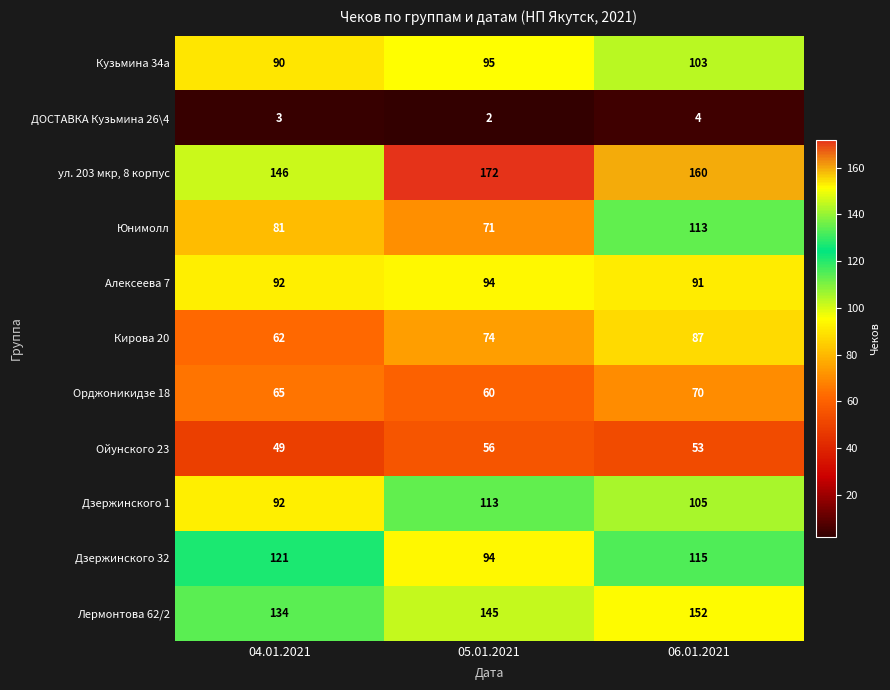

At which category is the sum across all series the highest?

06.01.2021